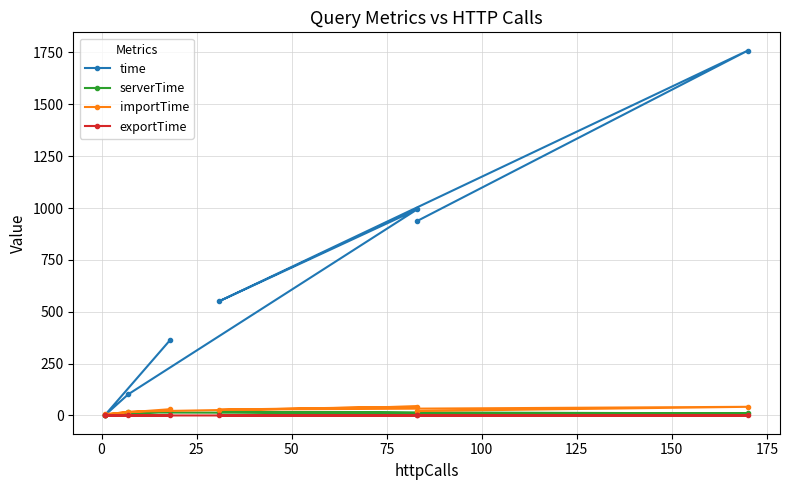

Rank the categories by importTime value from highest to lowest.

50, 0, 150, 25, −25, 75, 125, 100